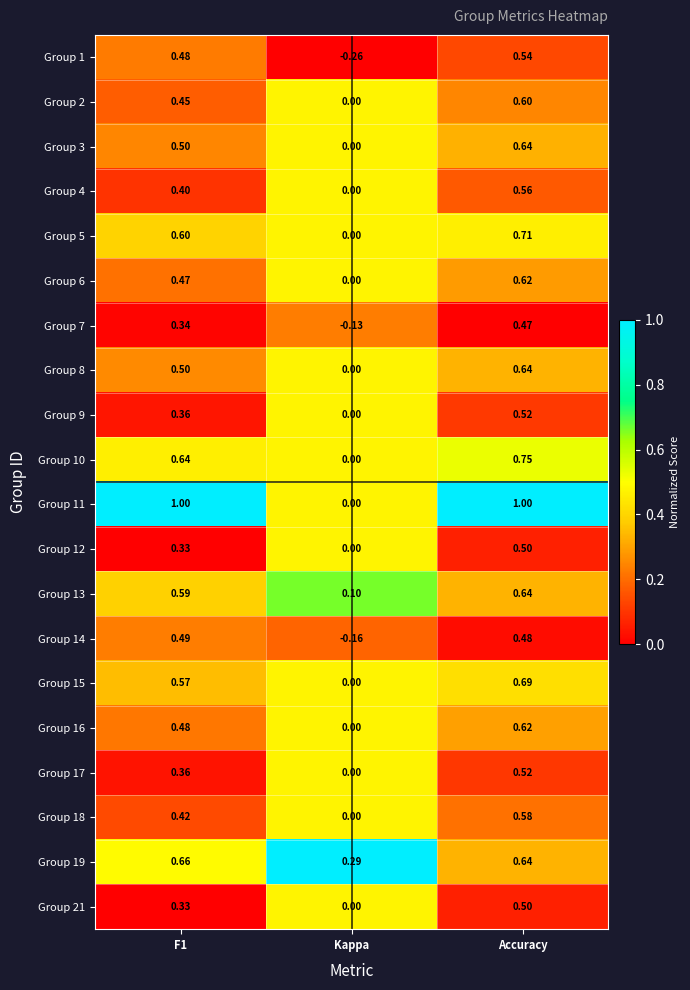

At which label does Group 8 reach its peak?

Accuracy